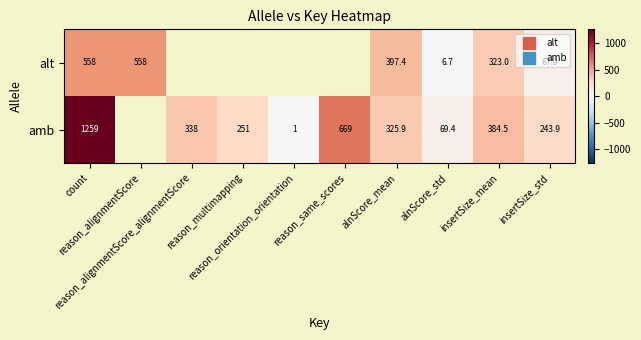

Rank the series by their average value, from lowest to highest.

alt, amb